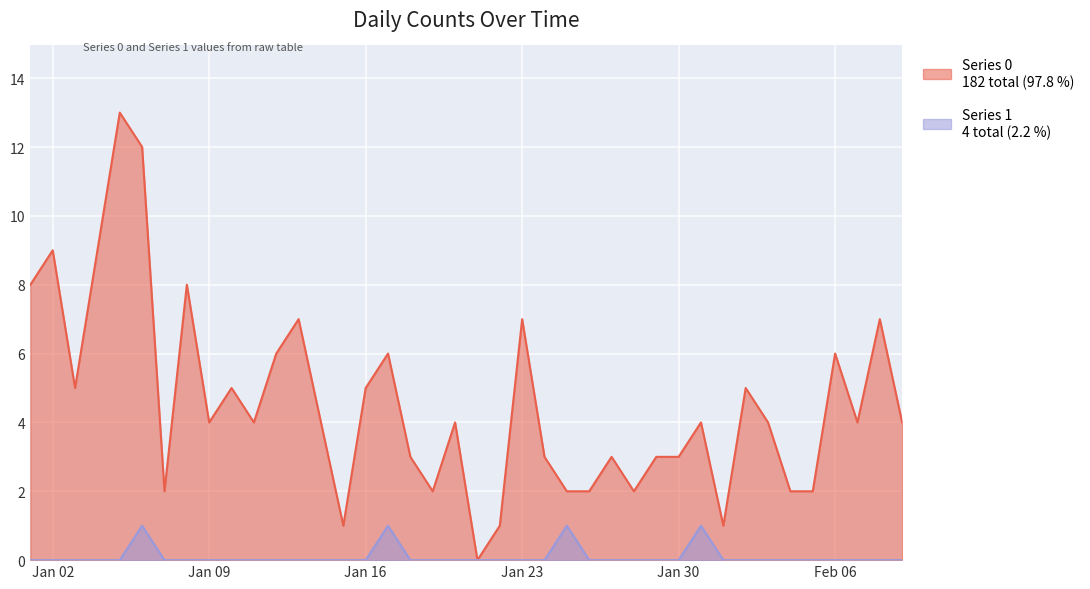

What are all the series names shown in the legend?

Series 0, Series 1